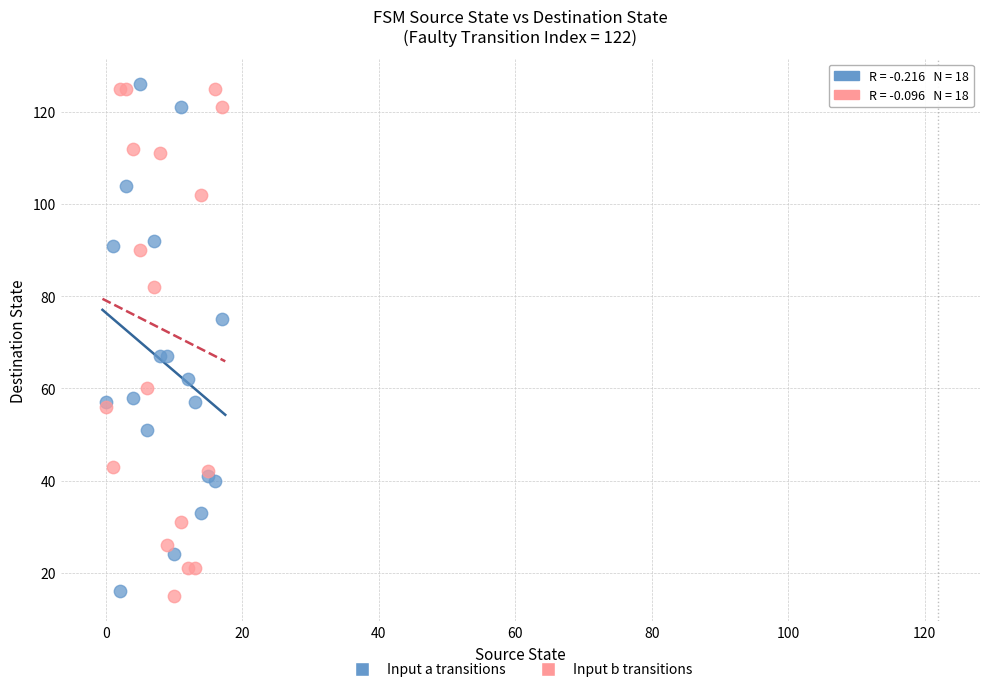

What are all the series names shown in the legend?

Input a transitions, Input b transitions